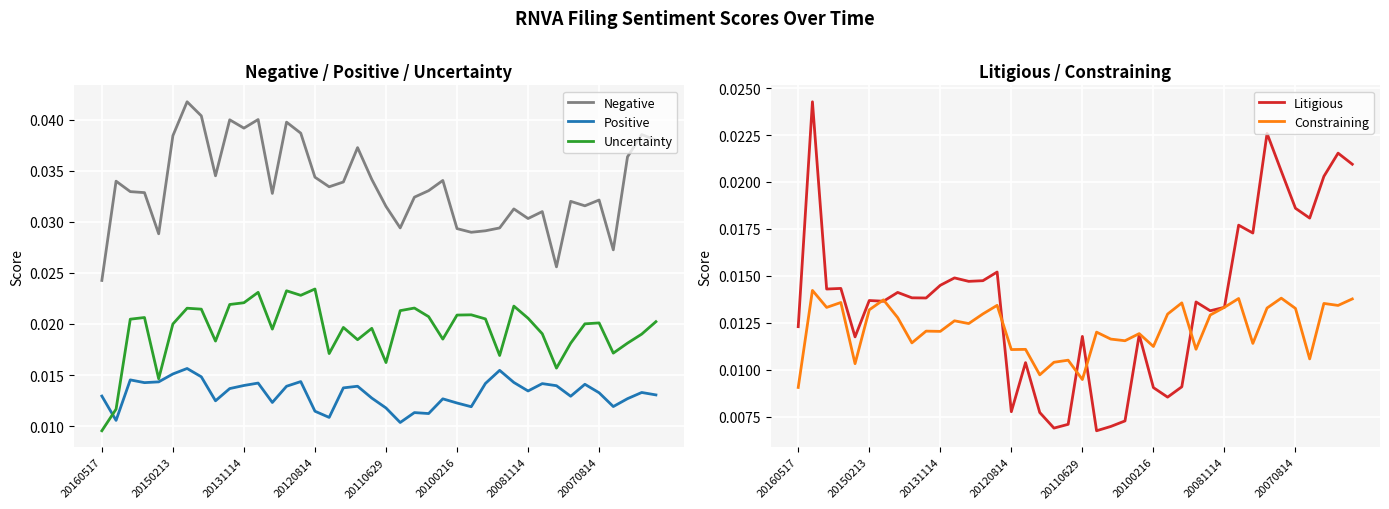

True or false: Negative and Uncertainty cross at least once.

False